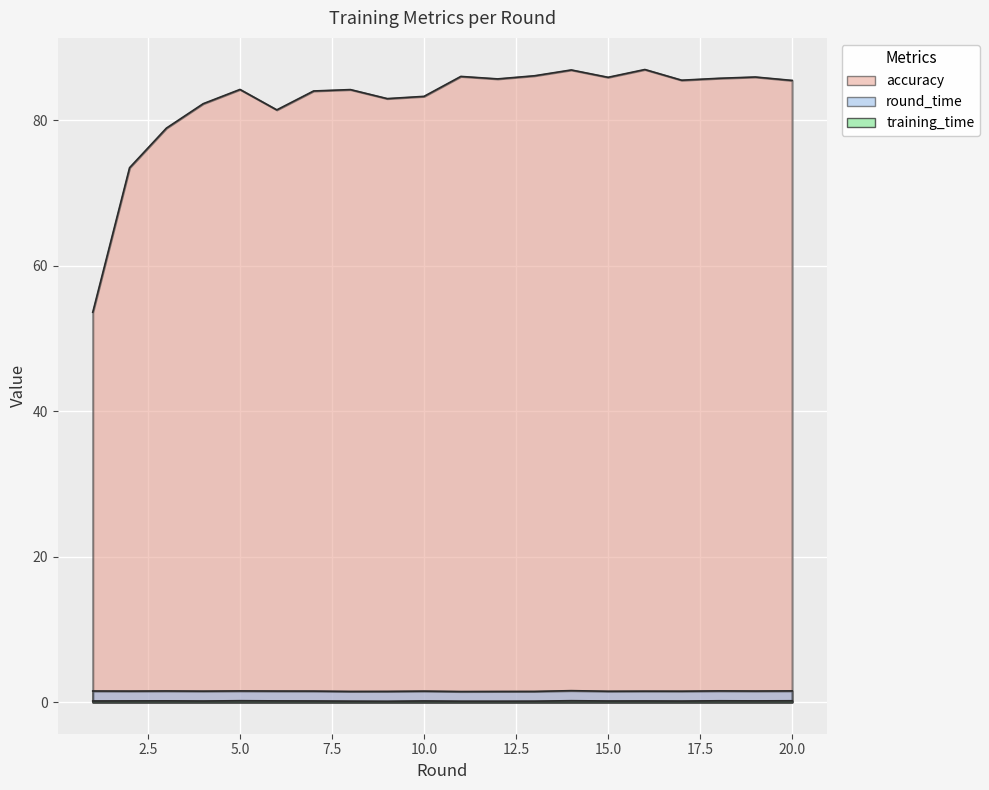

What is the difference between the maximum and minimum values in the round_time series?

0.1